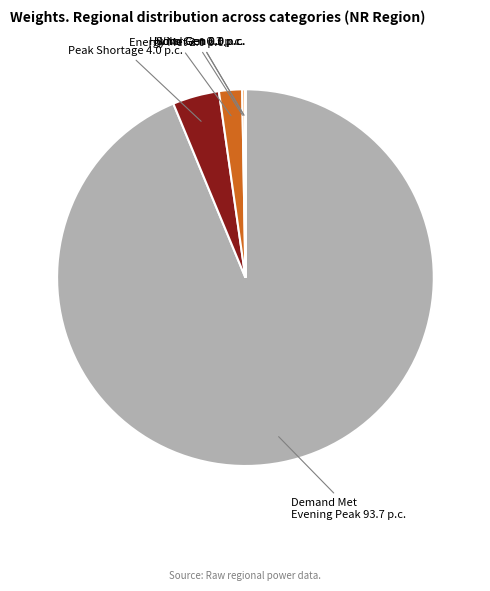

Which category has the biggest portion of the pie?

Demand Met Evening Peak